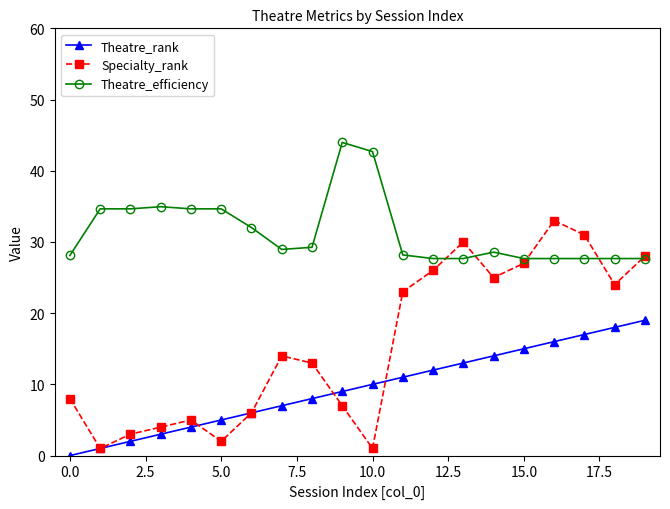

True or false: Theatre_efficiency and Theatre_rank cross at least once.

False